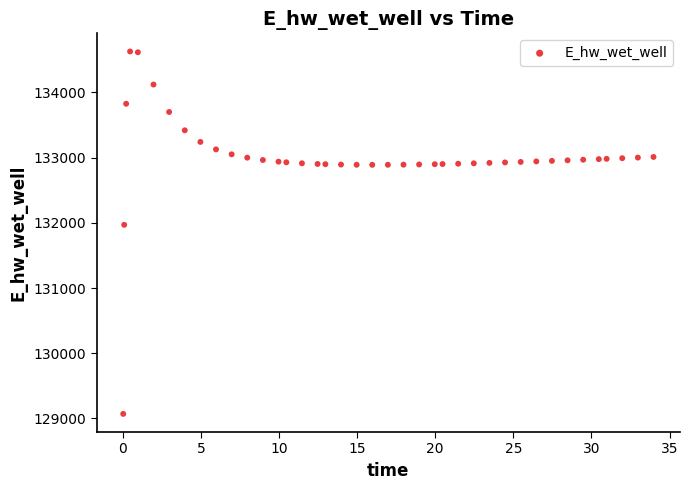

What is the range of X values (max minus min)?

33.9